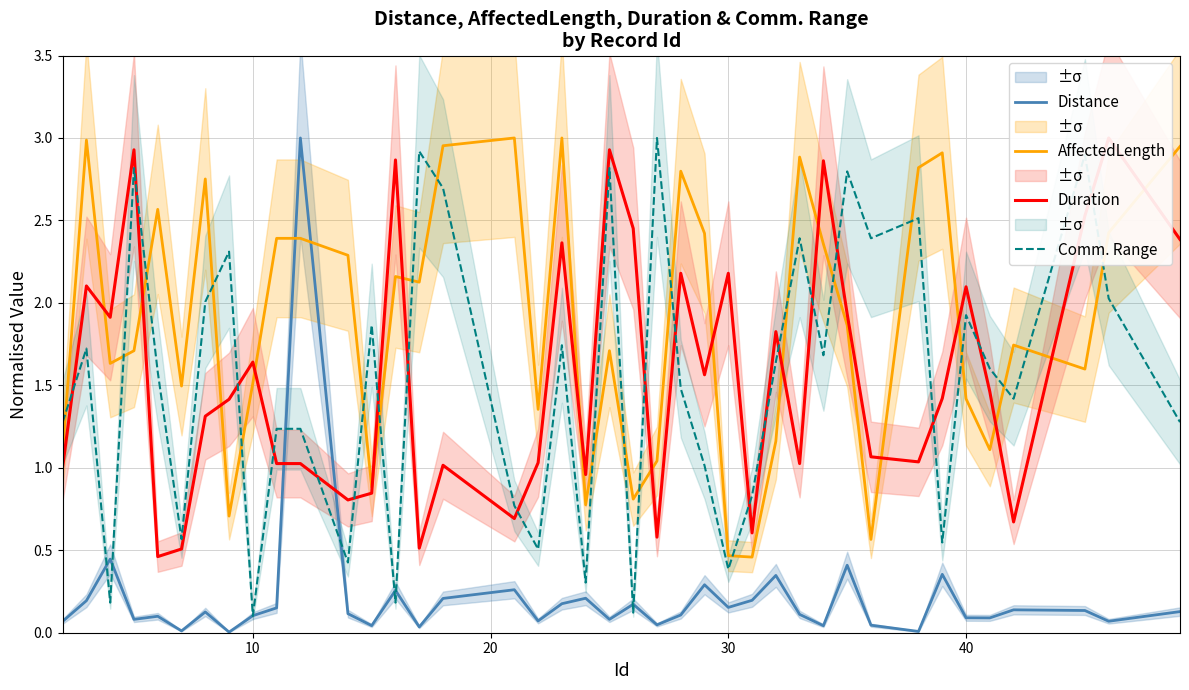

What is the difference between the second highest and minimum values in the Distance series?

0.4